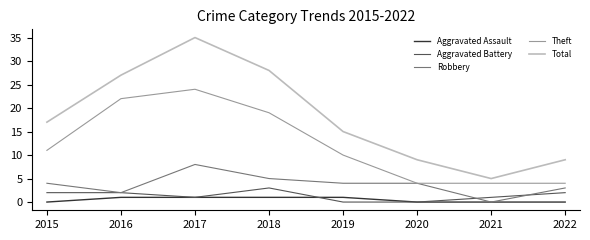

Which series has the widest spread of values?

Total